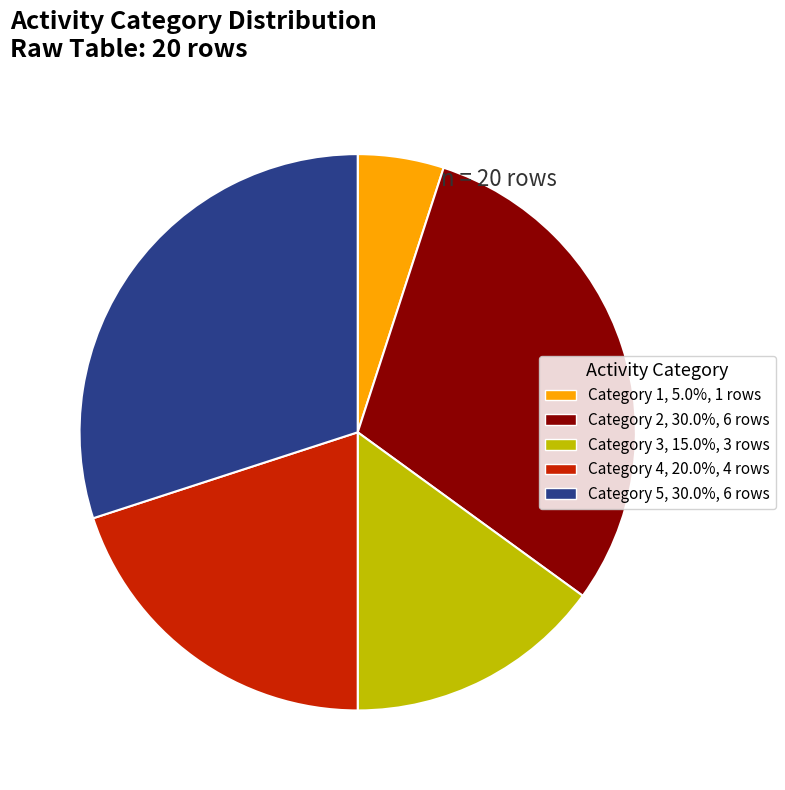

Count the number of slices in the pie.

5